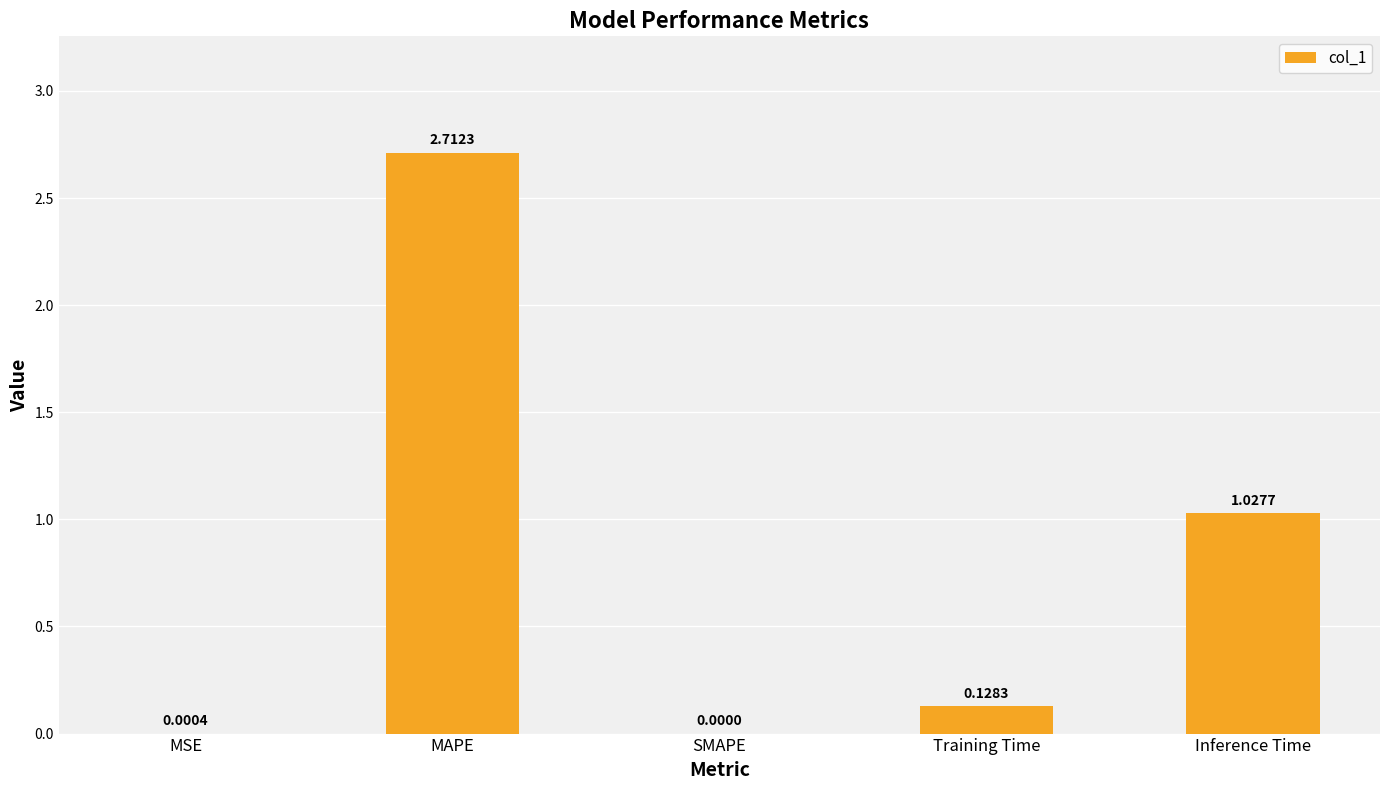

Which category has the highest value across all series?

MAPE